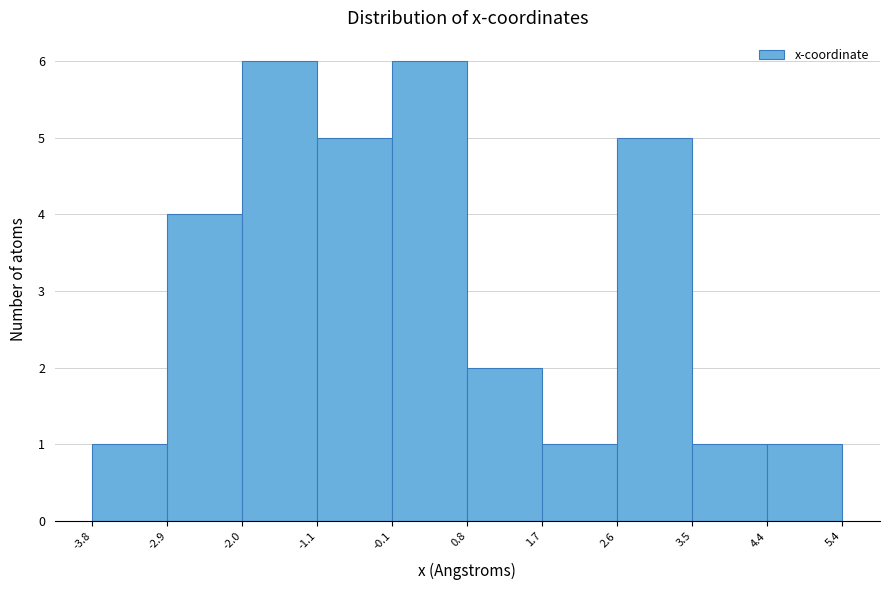

Reading left to right, list every bar in this chart as the range it spans on the x-axis followed by its height. The values are not printed on the chart, so give them approximately, as read against the axis.

-3.8 to -2.9: 1
-2.9 to -2.0: 4
-2.0 to -1.1: 6
-1.1 to -0.1: 5
-0.1 to 0.8: 6
0.8 to 1.7: 2
1.7 to 2.6: 1
2.6 to 3.5: 5
3.5 to 4.4: 1
4.4 to 5.4: 1